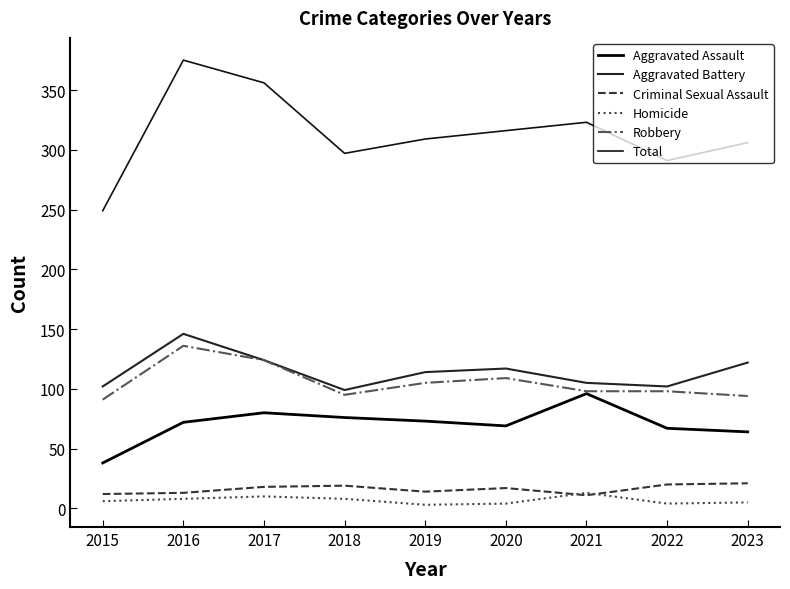

At which label does Criminal Sexual Assault first exceed 17?

2017